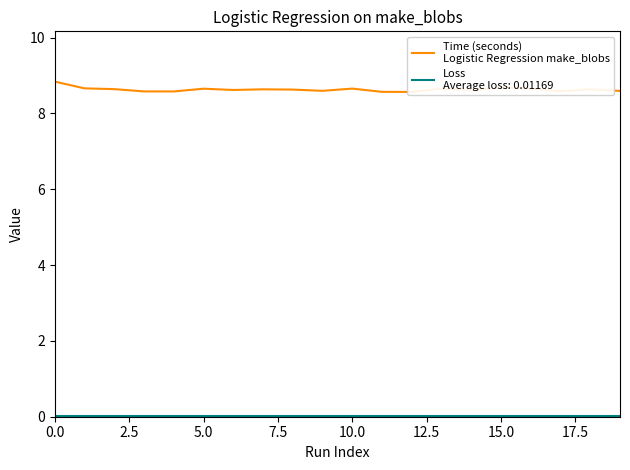

Read the value at 17.

8.6